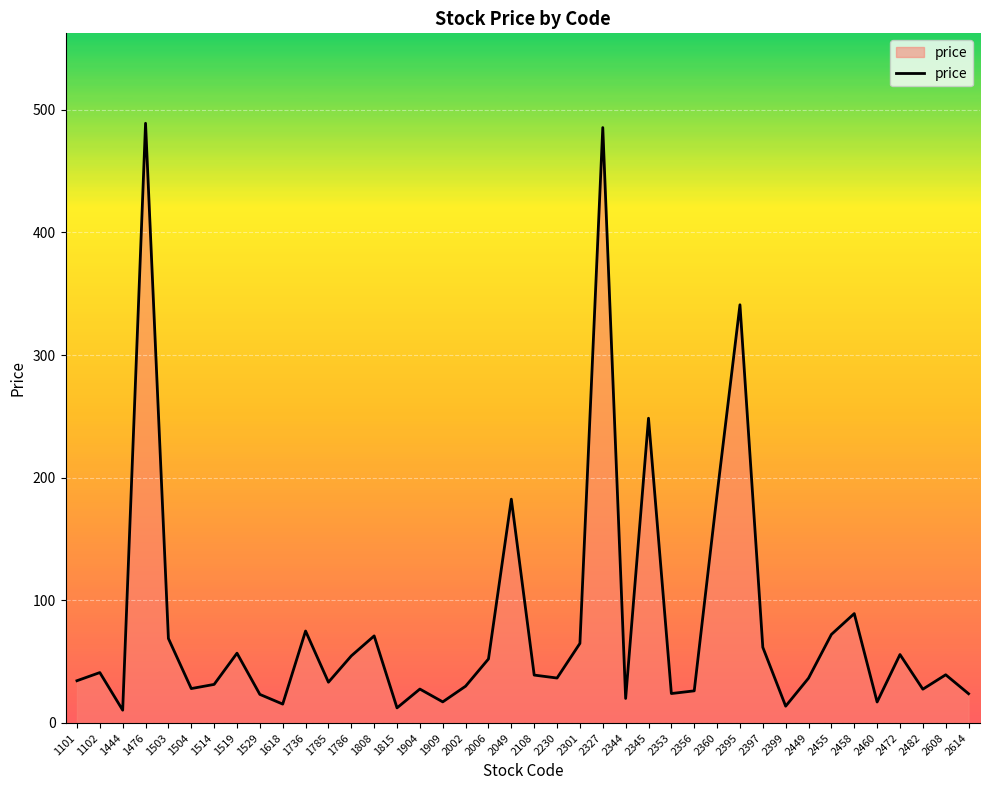

What is the difference between the values at 1815 and 1736?

62.7